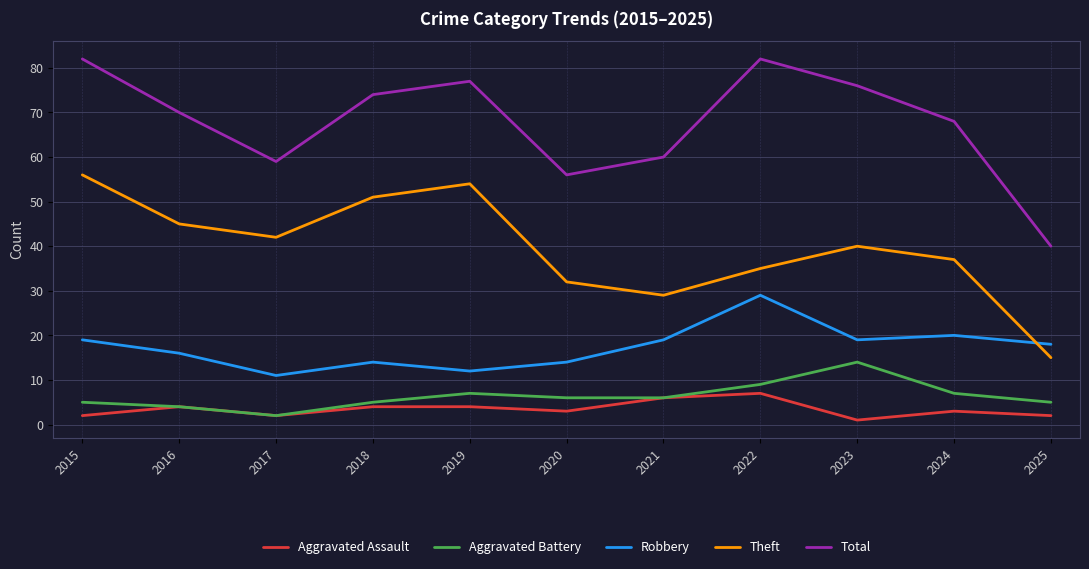

How many interior local peaks does the Theft series have?

2